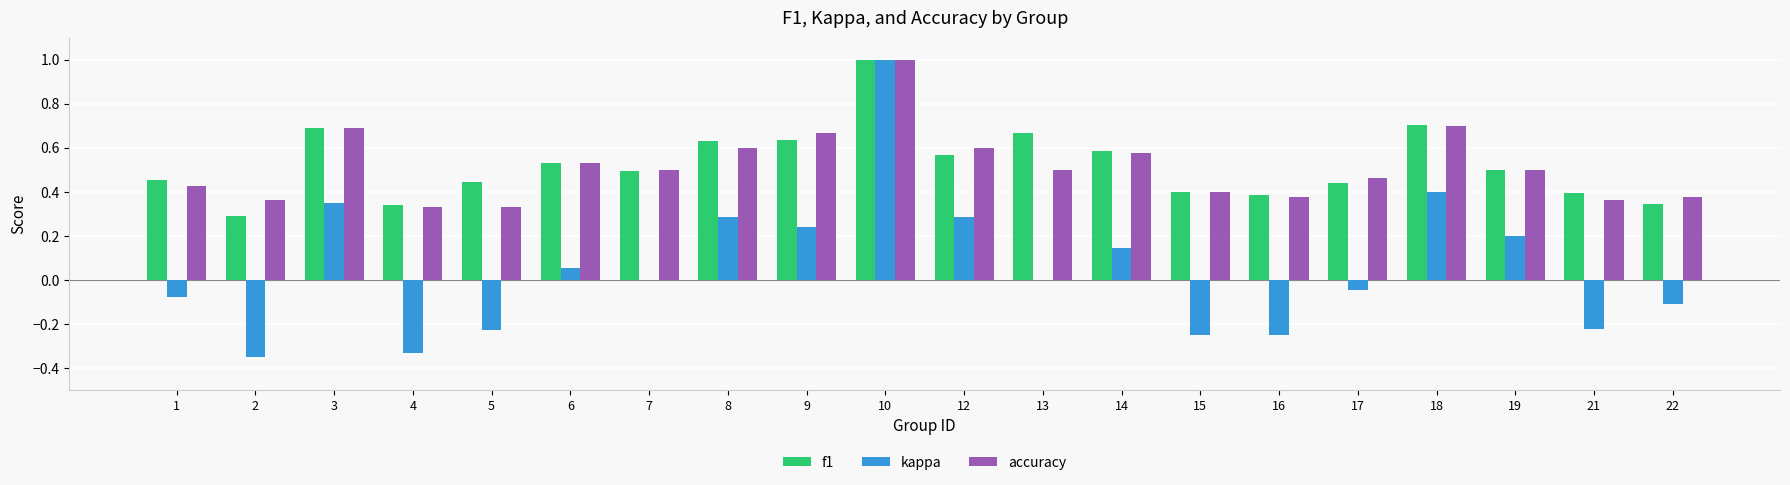

Which series changed the most between 5 and 12?

kappa